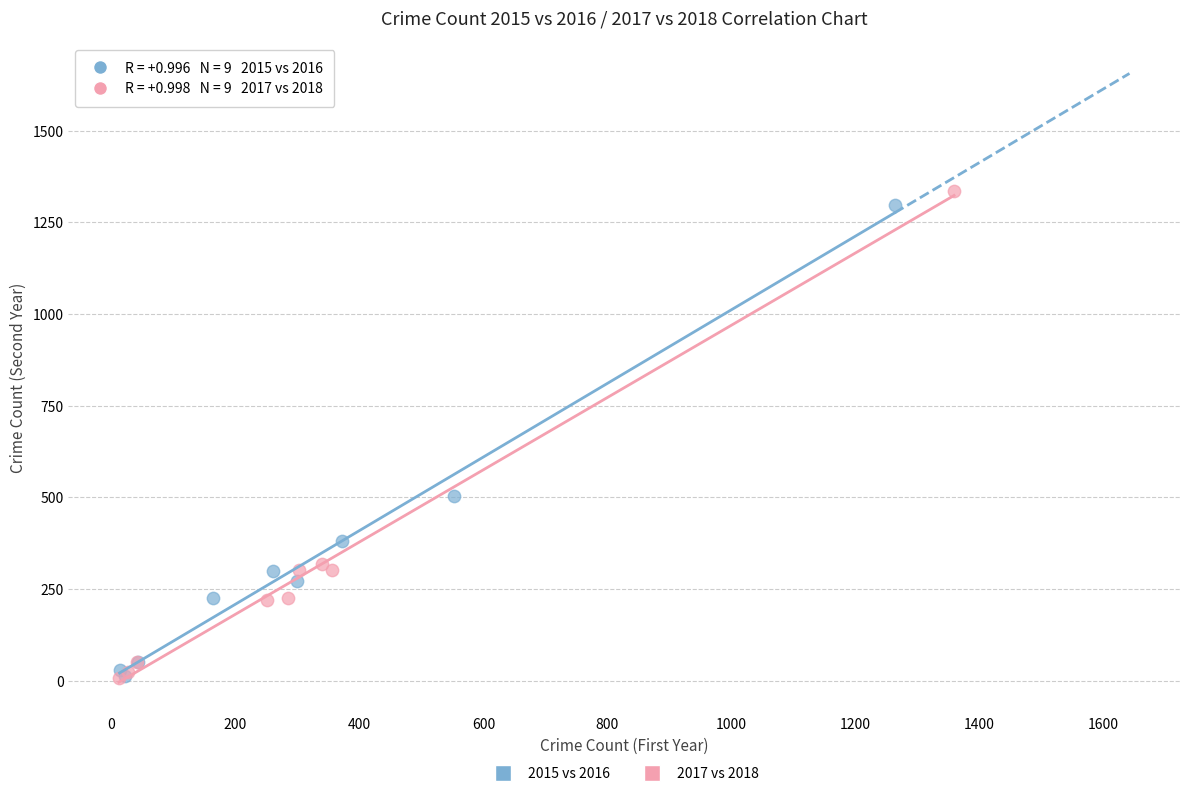

Which series reaches the maximum Y coordinate?

2017 vs 2018